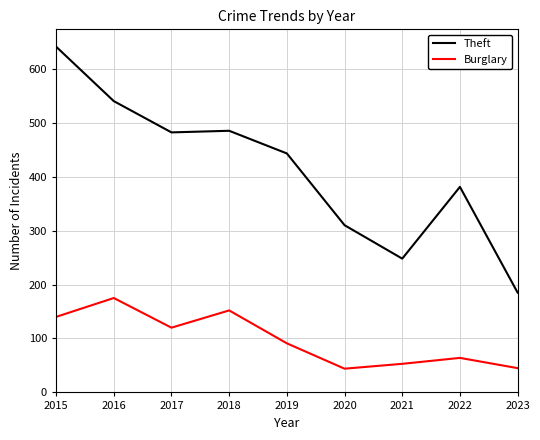

The value of Theft at 2021 is 248. True or false?

True